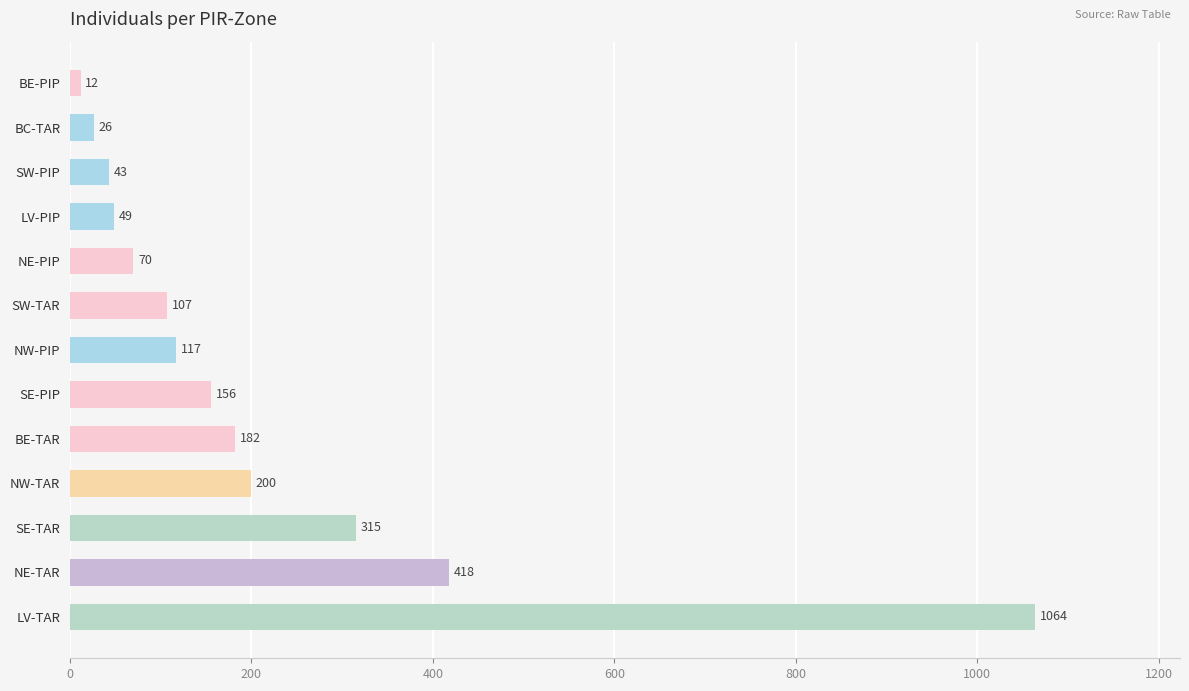

Which category has the lowest value across all series?

BE-PIP